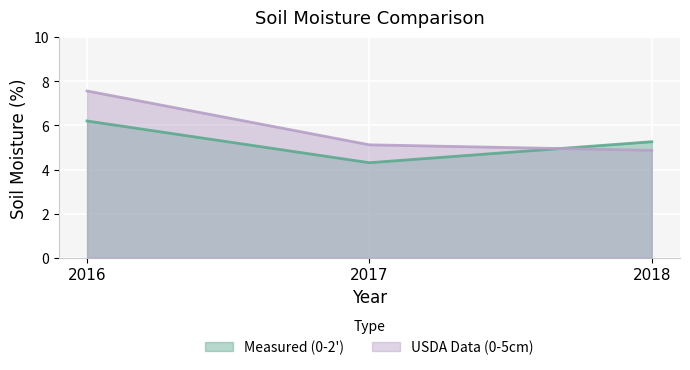

Rank the series at 2017 from highest to lowest value.

USDA Data (0-5cm), Measured (0-2')